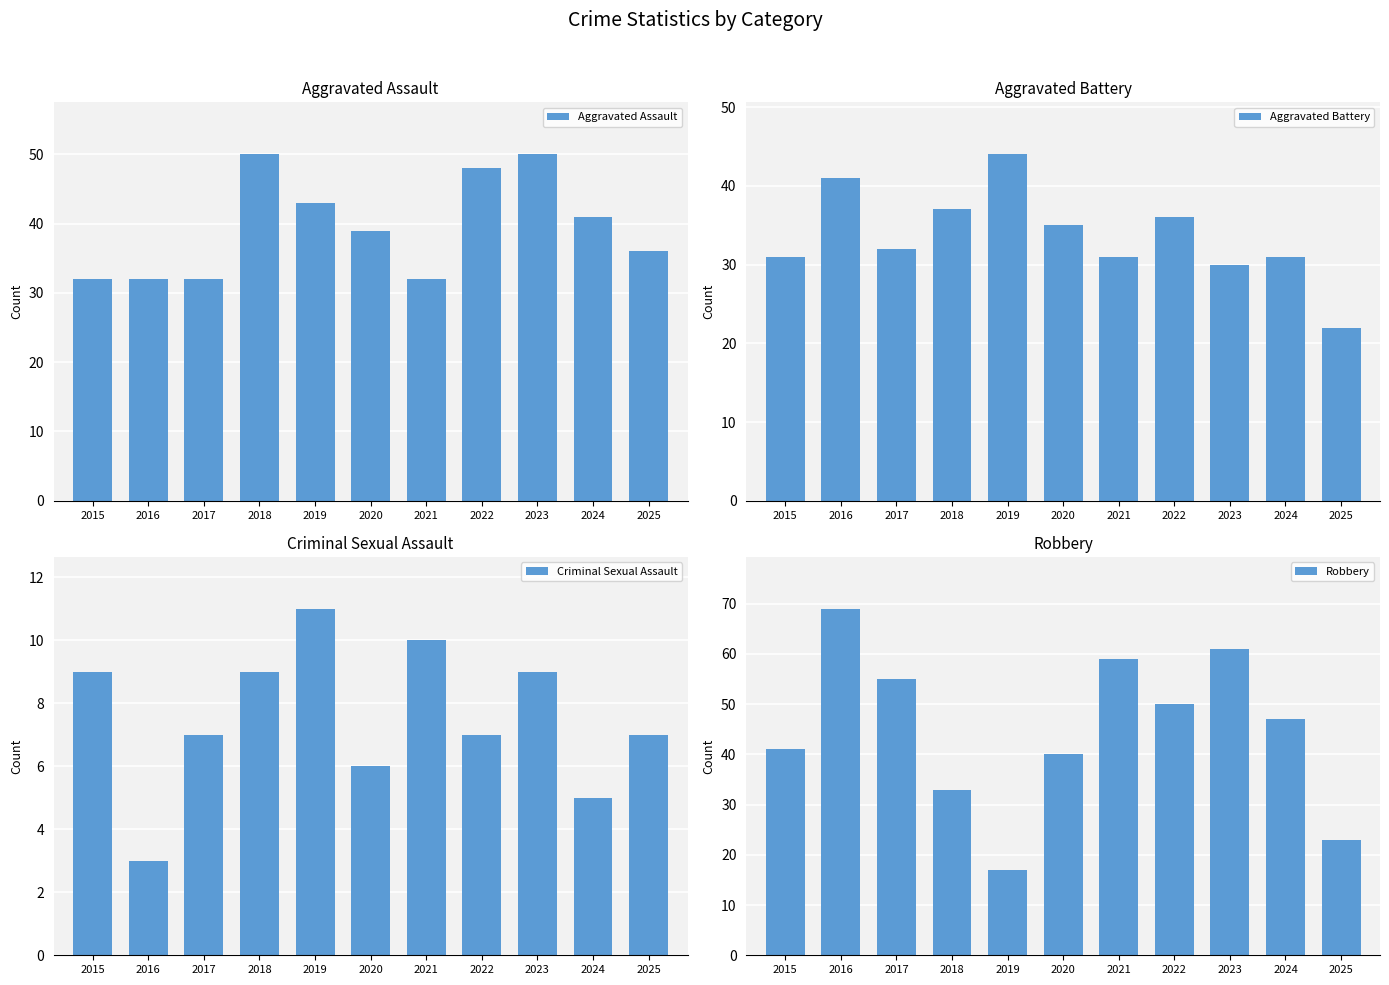

What is the greatest value displayed?

69